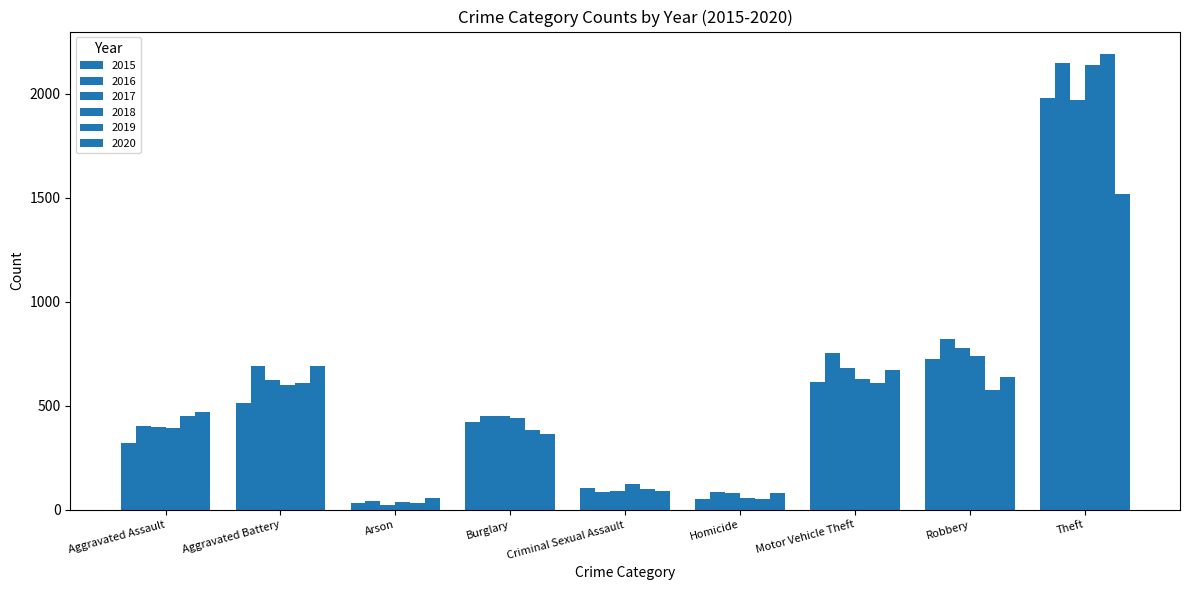

Count the number of data series in this chart.

6